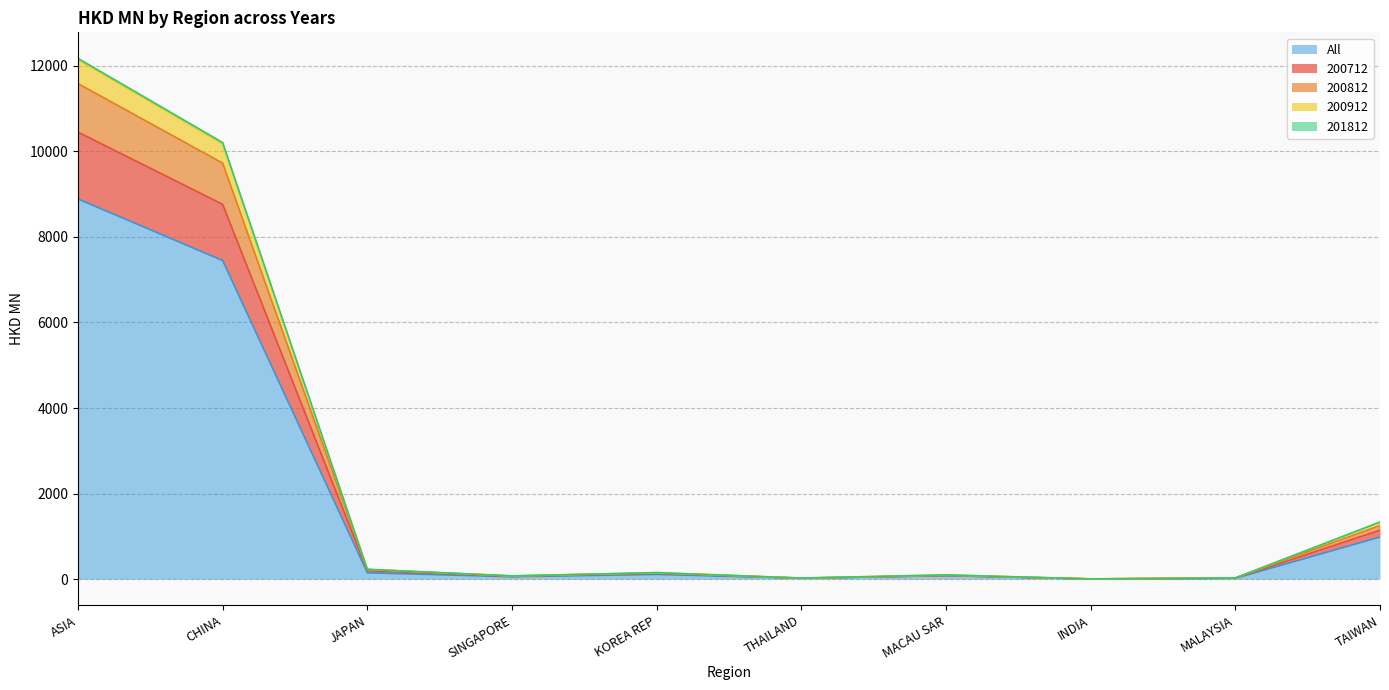

In 200912, how many points are lower than both neighbors (excluding endpoints)?

3